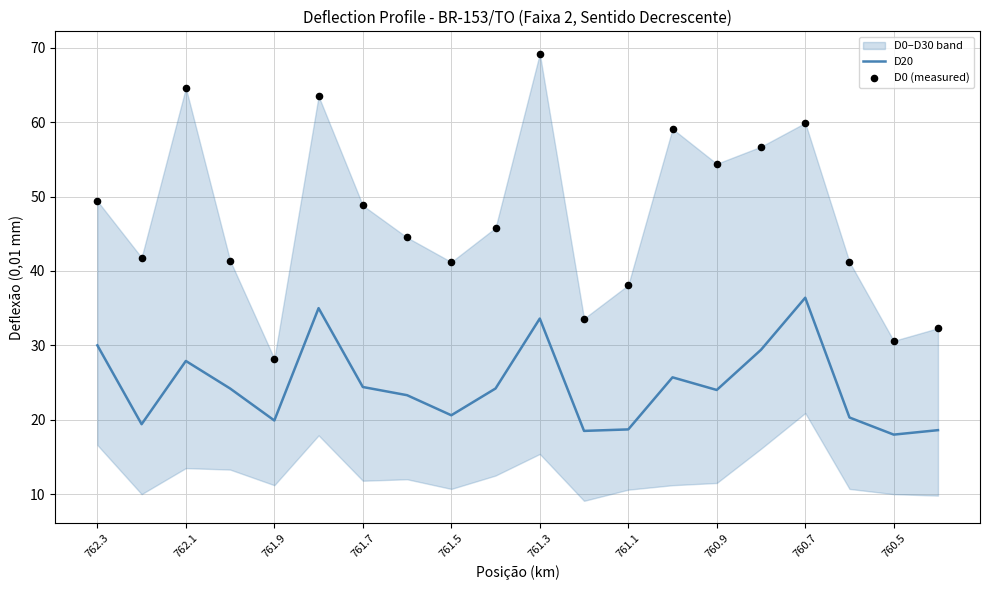

True or false: D20 has a value of 19.9 at 761.9.

True